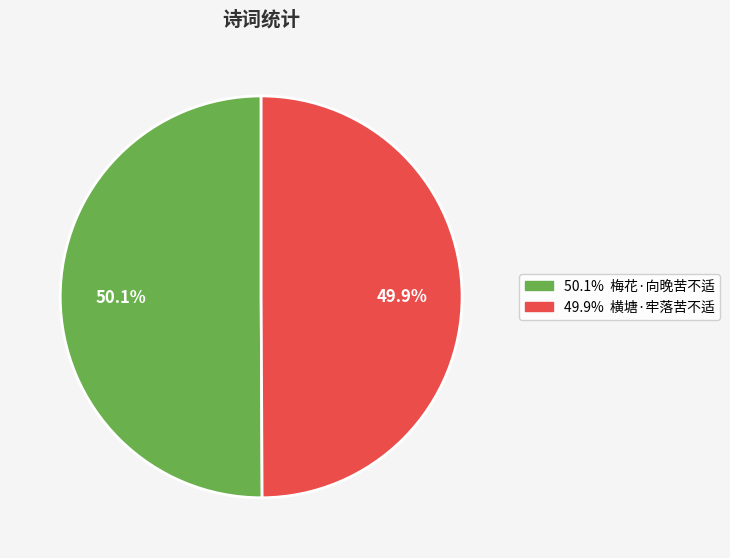

Does any single category account for the majority?

Yes